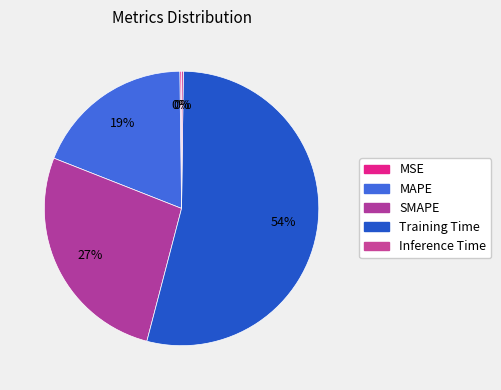

Combined, do Training Time and SMAPE account for over 50%?

Yes